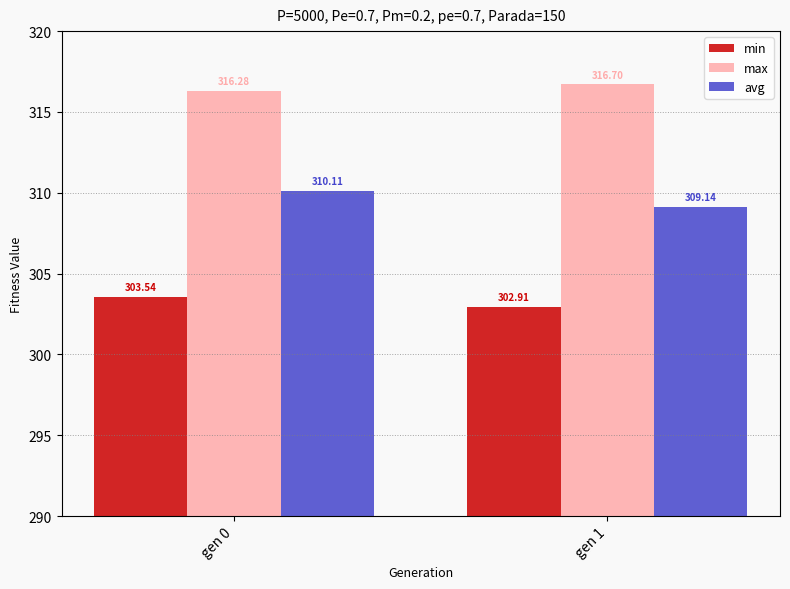

Which series has the largest total across all categories?

max